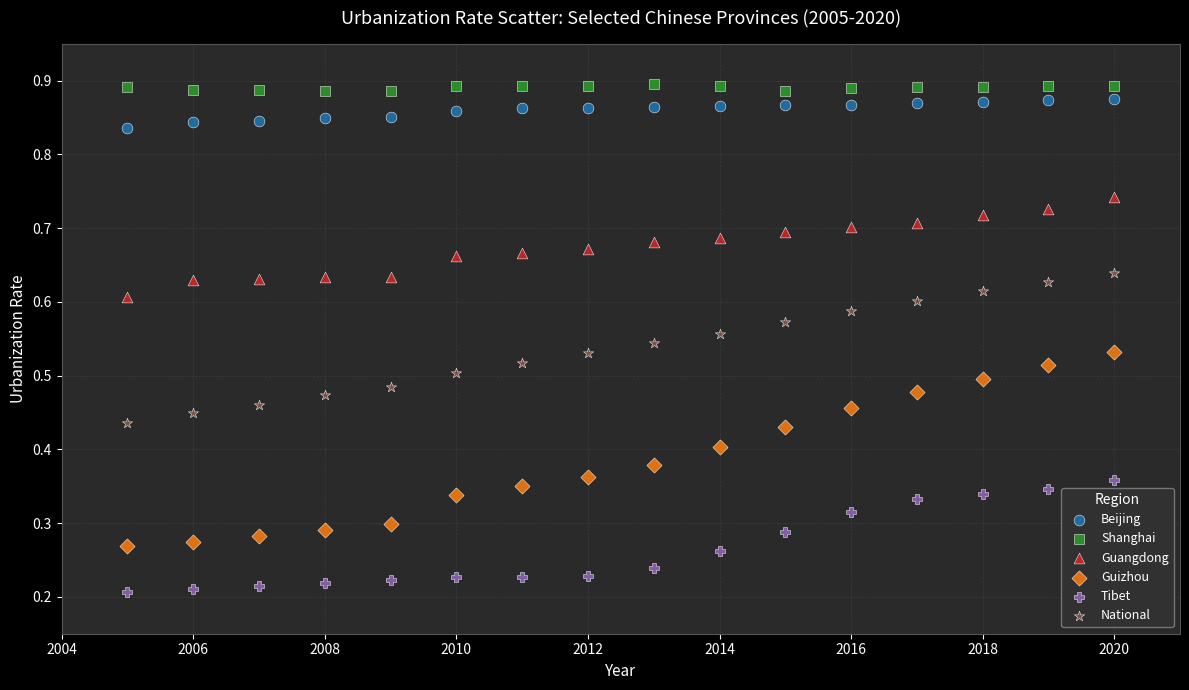

Which series contains the lowest Y value?

Tibet